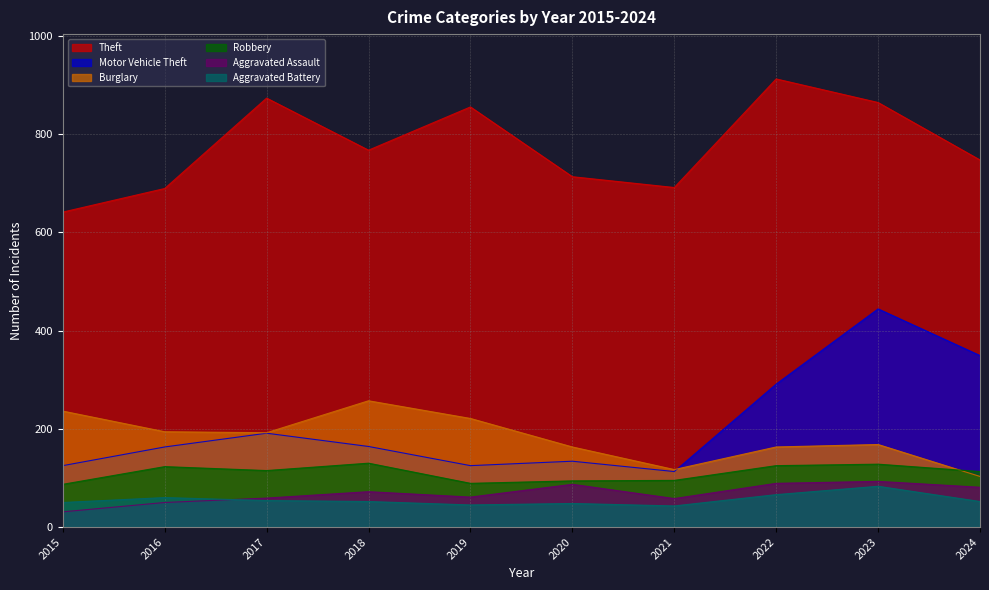

At which category is the sum across all series the highest?

2023